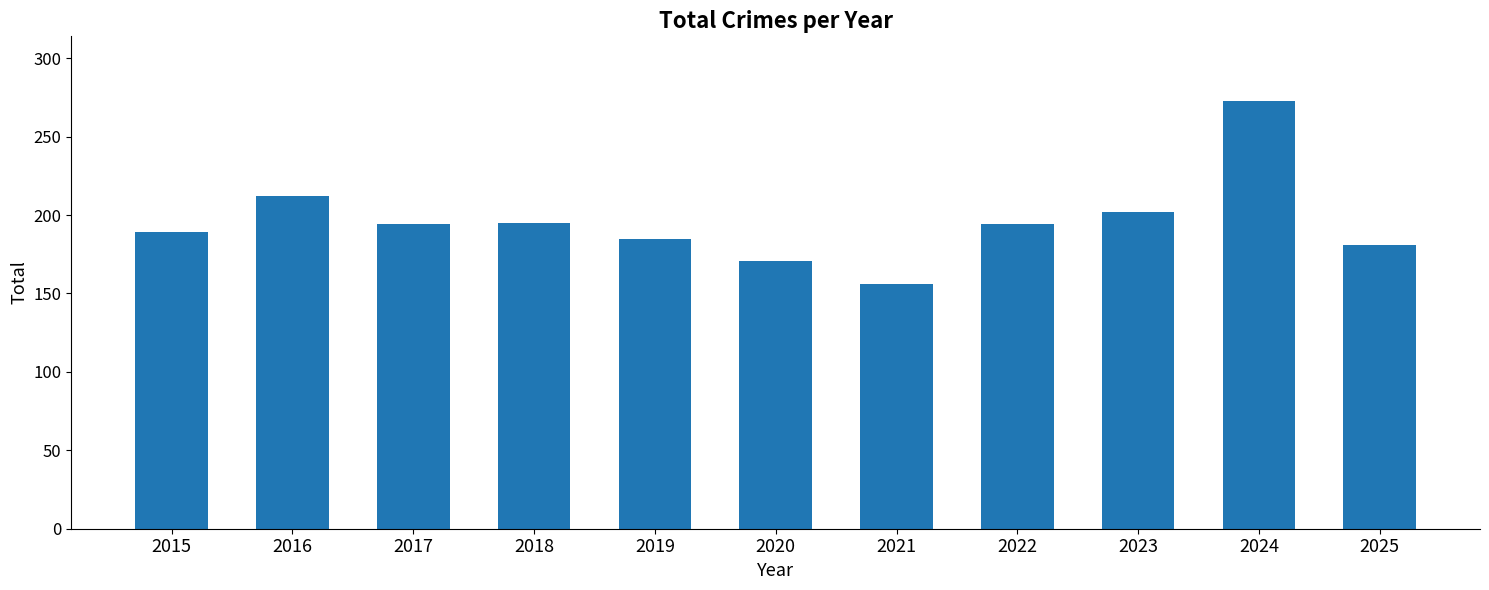

Which has a higher value, 2023 or 2025?

2023